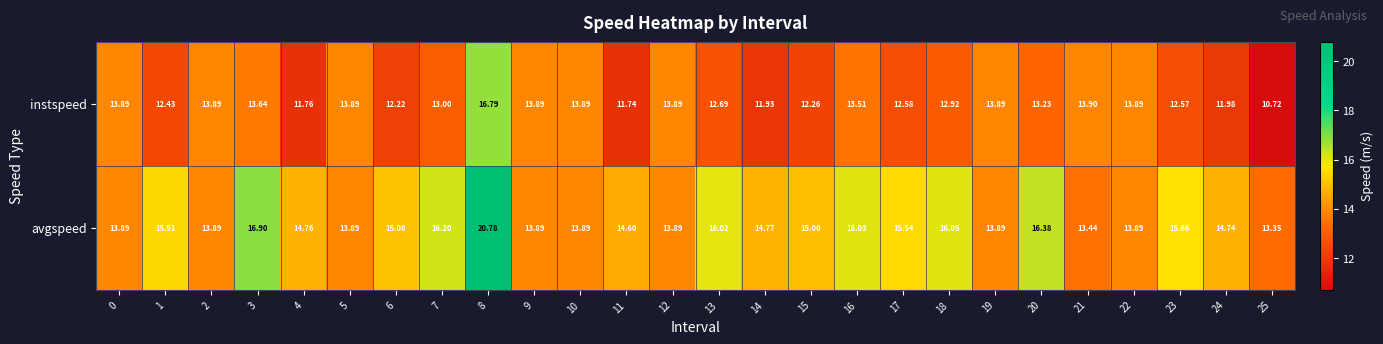

Rank the series by their maximum value, from highest to lowest.

avgspeed, instspeed